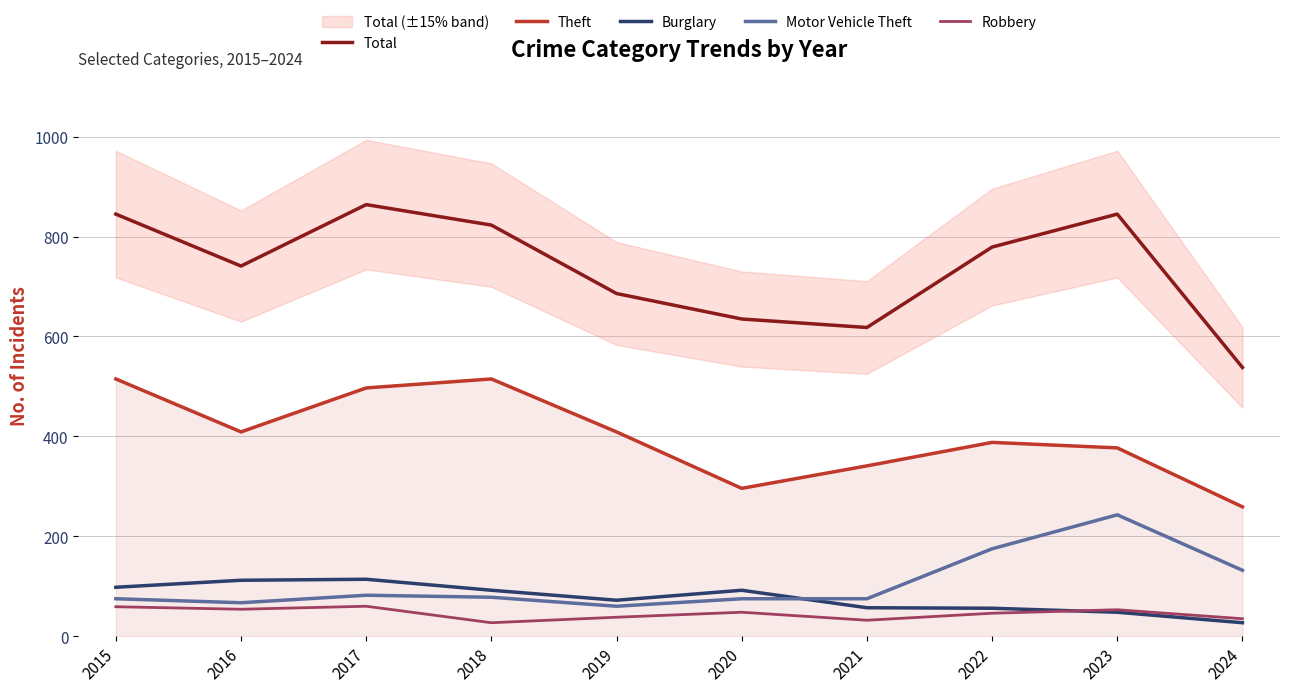

At 2024, list the series in order from largest to smallest.

Total, Theft, Motor Vehicle Theft, Robbery, Burglary